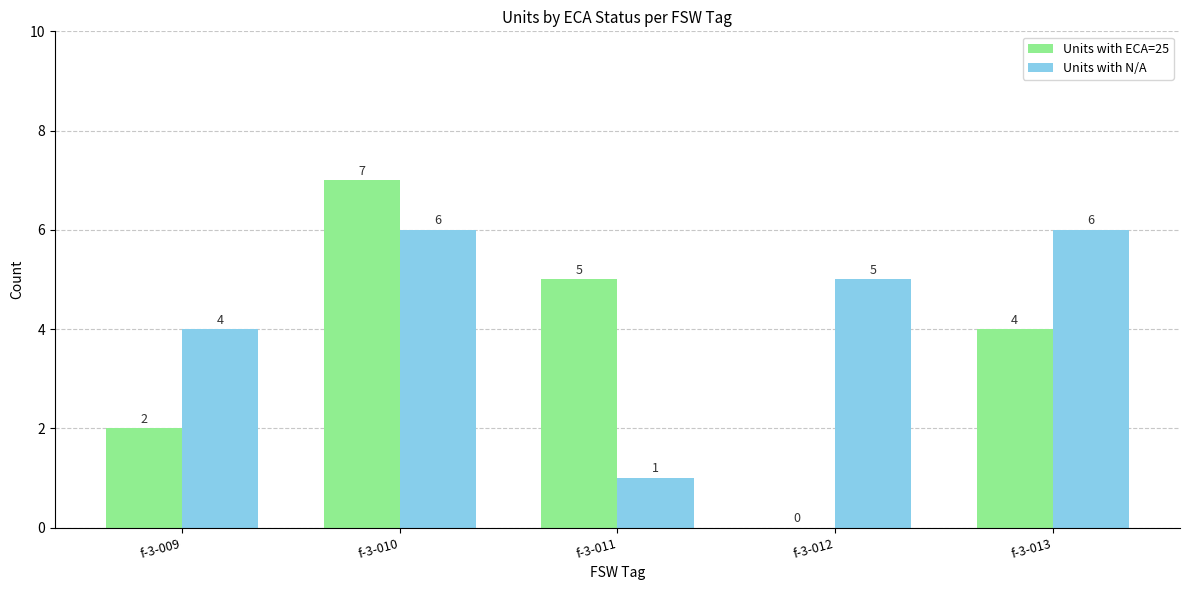

What is the maximum value shown in the chart?

7